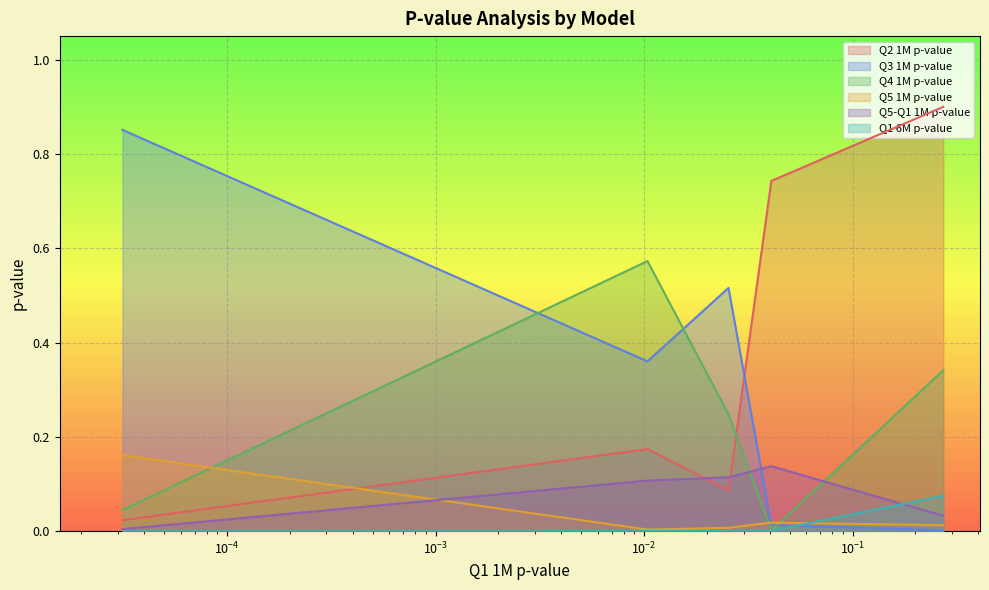

Reading left to right, what are all the values shown in this chart?

Q2 1M p-value: PE Multiples Valuation=0.0	BGLR (with scaling)=0.2	BGLR (no scaling)=0.1	LR (no log)=0.7	LR (yes log)=0.9
Q3 1M p-value: PE Multiples Valuation=0.9	BGLR (with scaling)=0.4	BGLR (no scaling)=0.5	LR (no log)=0.0	LR (yes log)=0.0
Q4 1M p-value: PE Multiples Valuation=0.0	BGLR (with scaling)=0.6	BGLR (no scaling)=0.2	LR (no log)=0.0	LR (yes log)=0.3
Q5 1M p-value: PE Multiples Valuation=0.2	BGLR (with scaling)=0.0	BGLR (no scaling)=0.0	LR (no log)=0.0	LR (yes log)=0.0
Q5-Q1 1M p-value: PE Multiples Valuation=0.0	BGLR (with scaling)=0.1	BGLR (no scaling)=0.1	LR (no log)=0.1	LR (yes log)=0.0
Q1 6M p-value: PE Multiples Valuation=0.0	BGLR (with scaling)=0.0	BGLR (no scaling)=0.0	LR (no log)=0.0	LR (yes log)=0.1